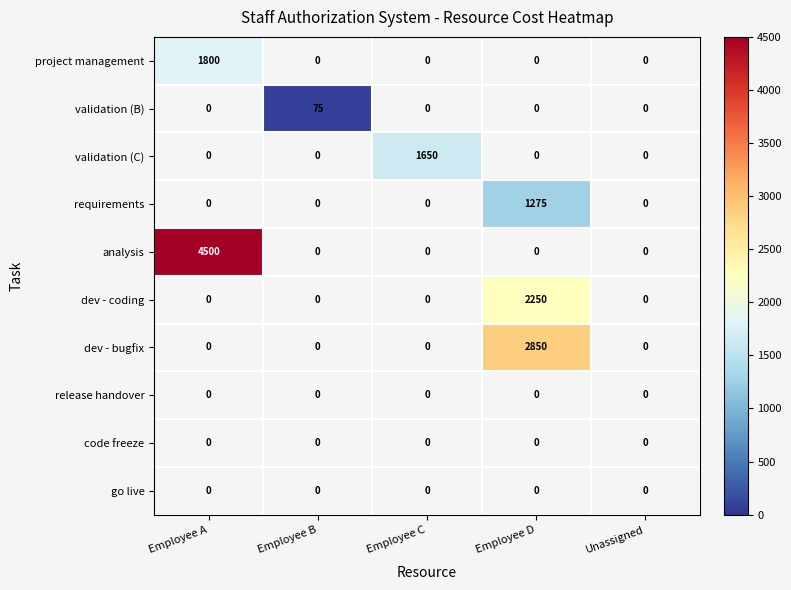

The dev - bugfix series shows 999 at Unassigned. True or false?

False